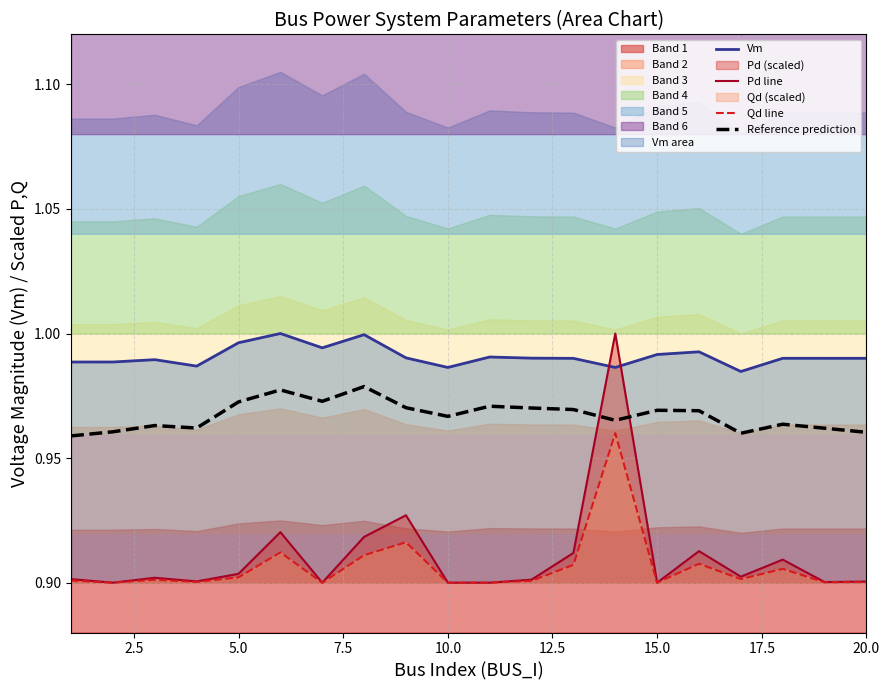

Which series ends up on top after the final intersection of Pd line and Reference prediction?

Reference prediction